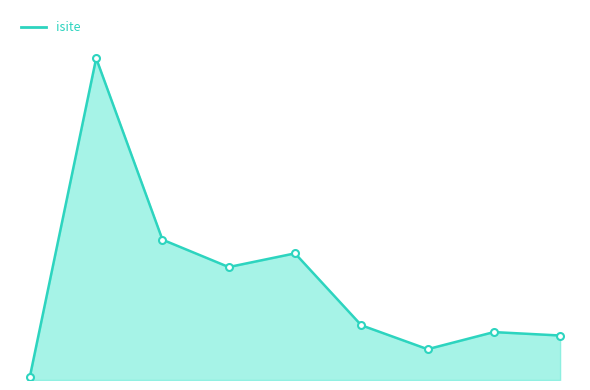

Does the chart display data point markers on the line(s)?

No